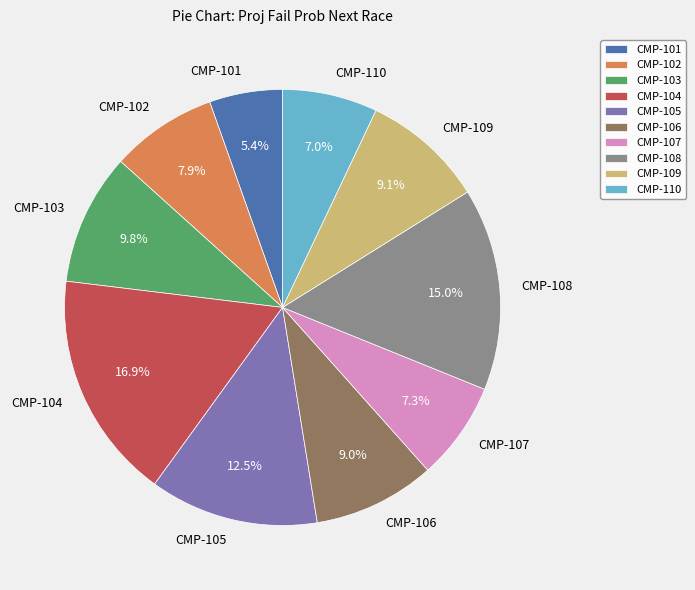

The CMP-105 slice represents 21% of the pie. True or false?

False